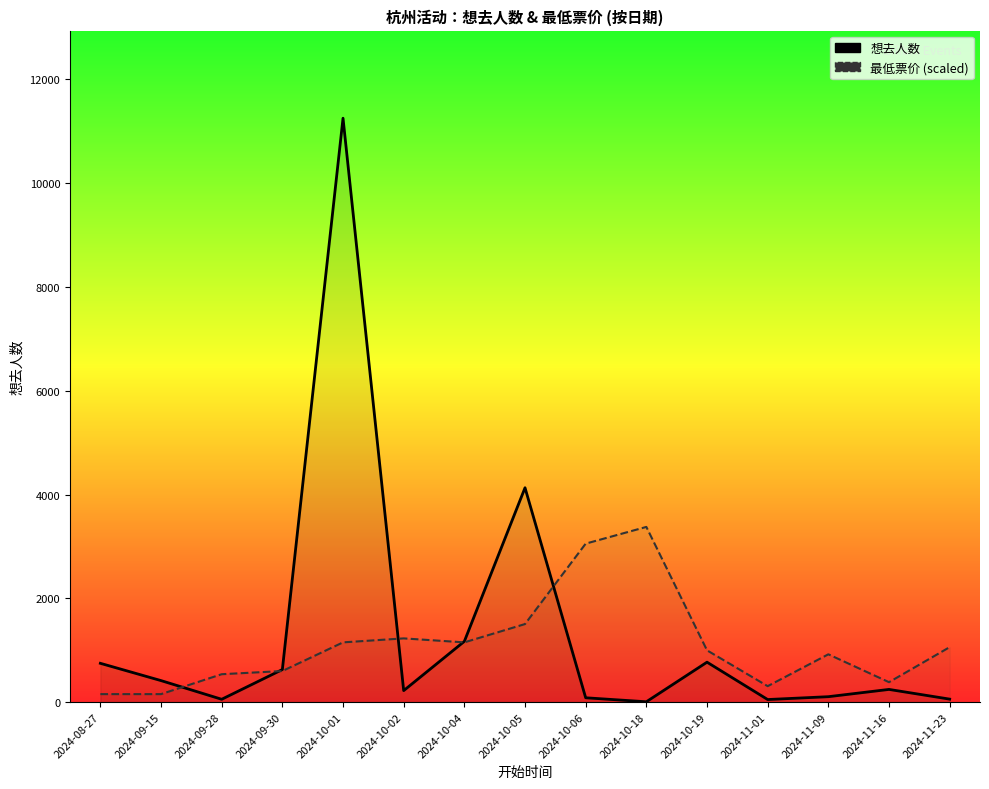

At which label does 想去人数 reach its peak?

2024-10-01